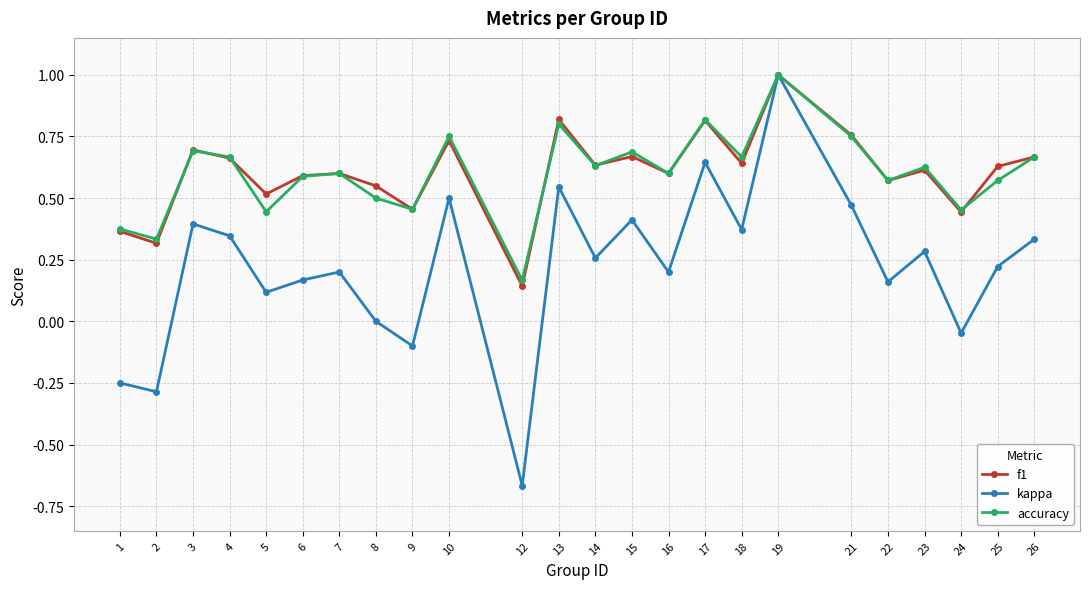

How many interior local valleys does the f1 series have?

9